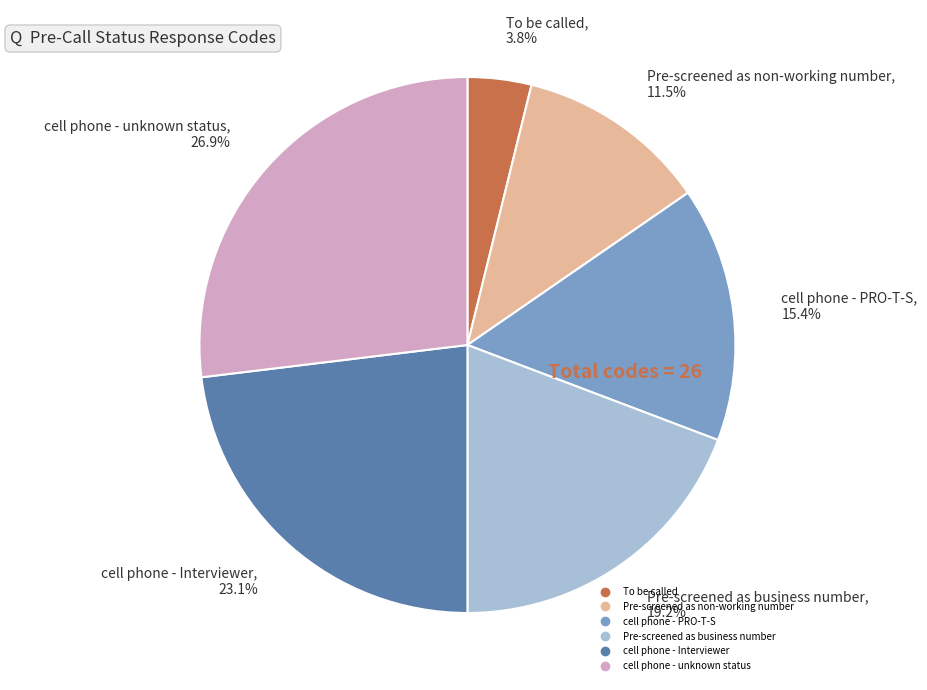

Which category has the smallest portion of the pie?

To be called